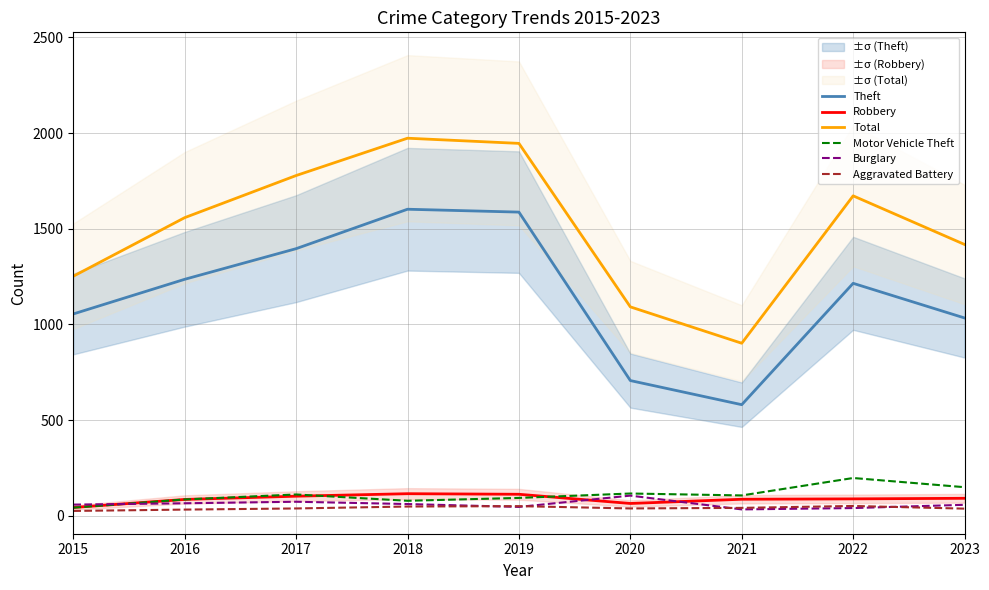

At which category does Total reach its first local valley?

2021